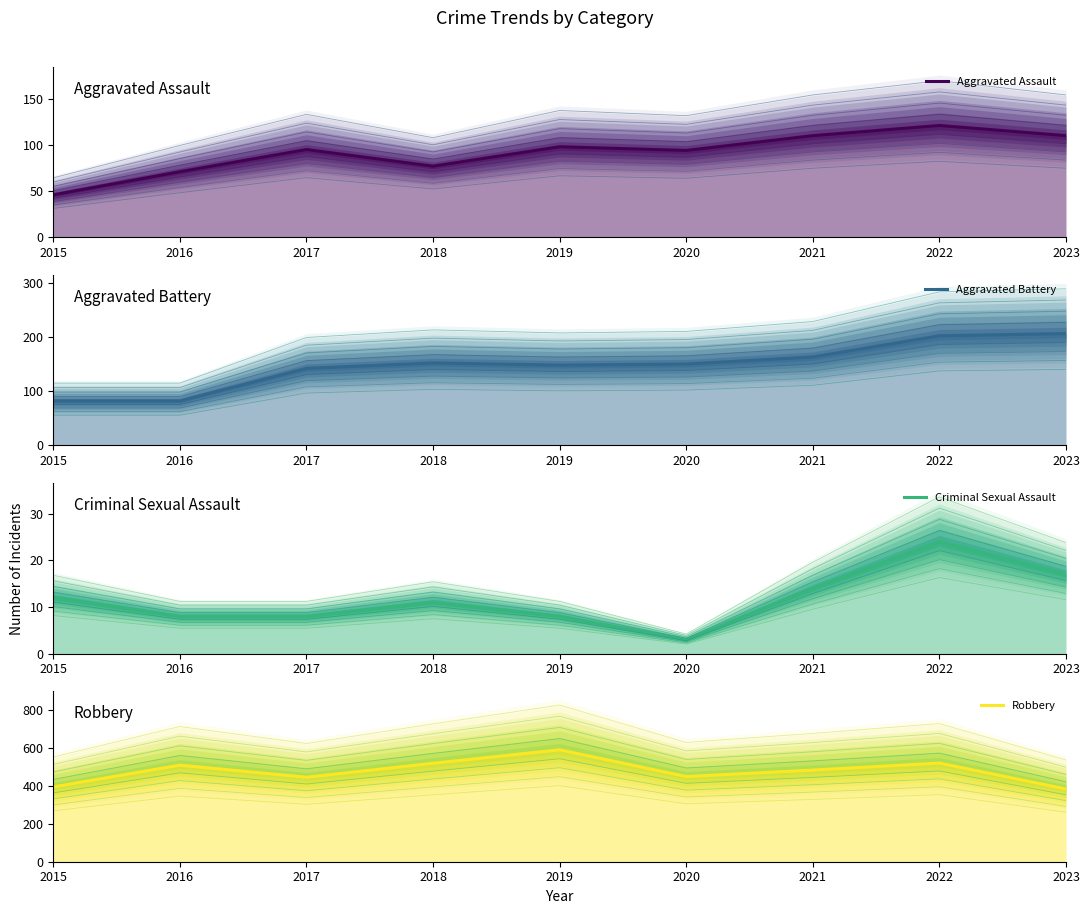

Which series changed the most between 2016 and 2020?

Aggravated Battery